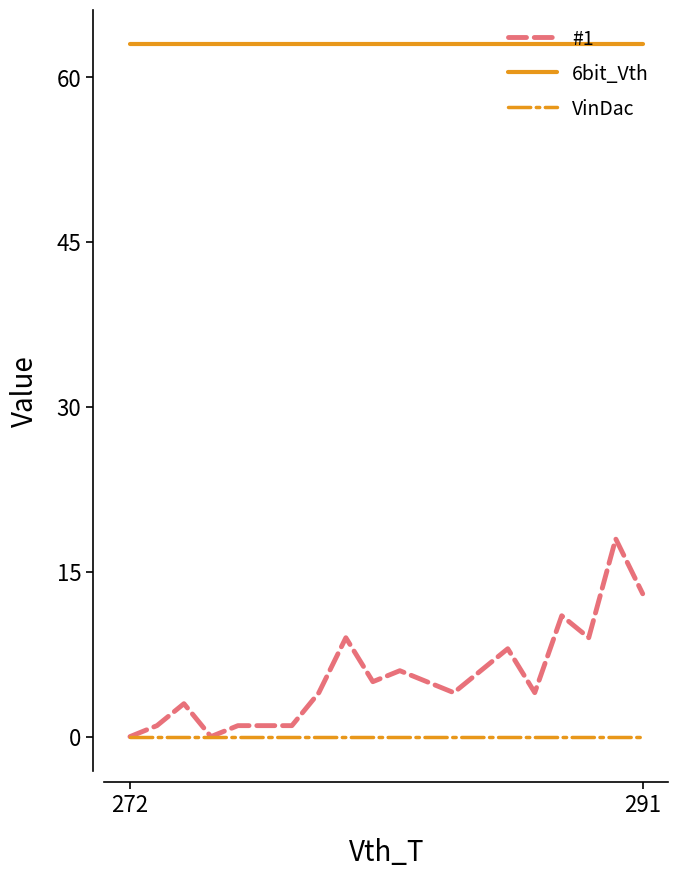

Rank the series by their maximum value, from highest to lowest.

6bit_Vth, #1, VinDac